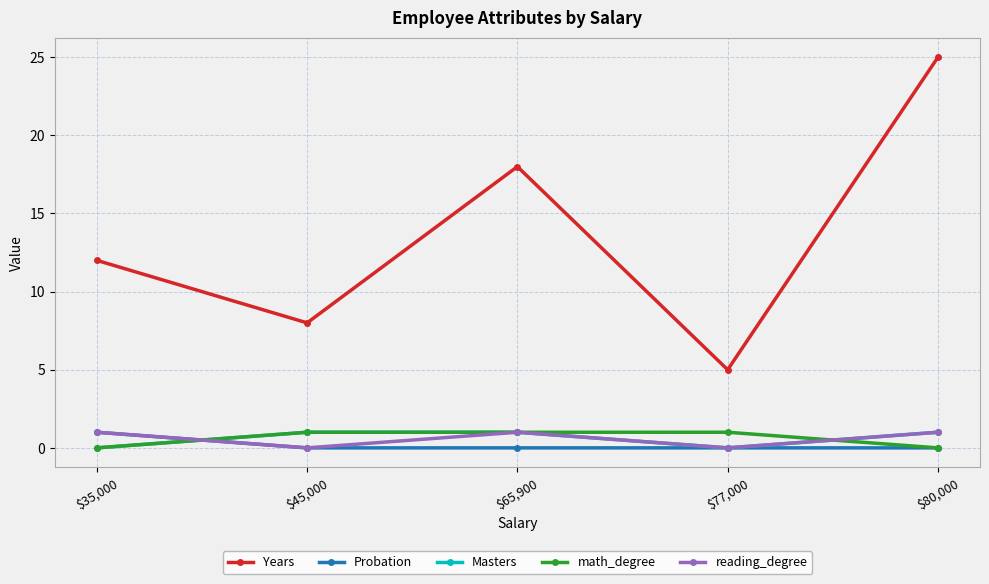

Is it true that math_degree equals -1 at $80,000?

False